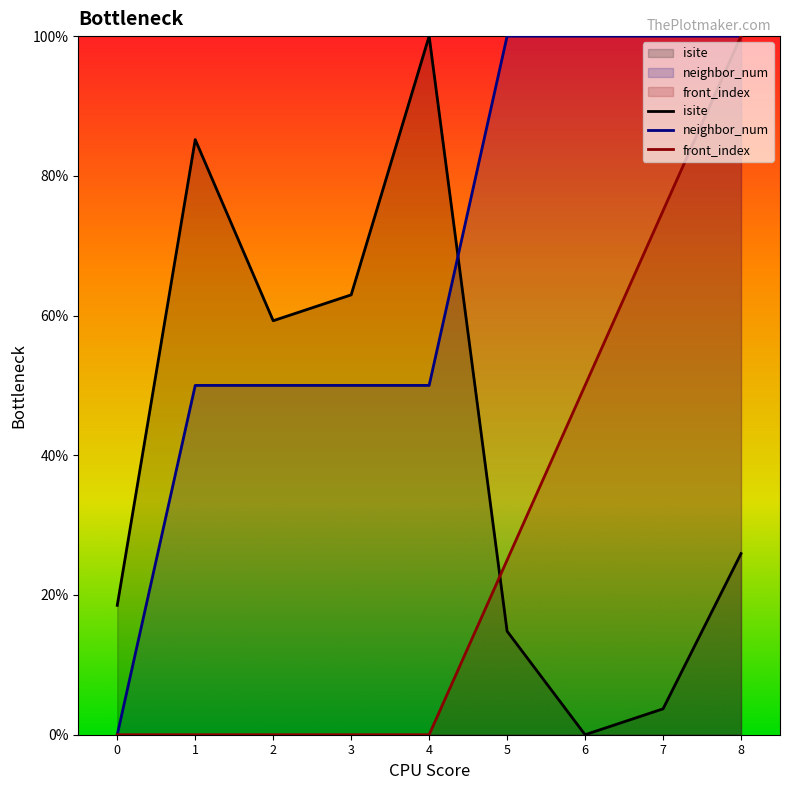

Is the value of front_index at 5 greater than the value of isite at 5?

Yes